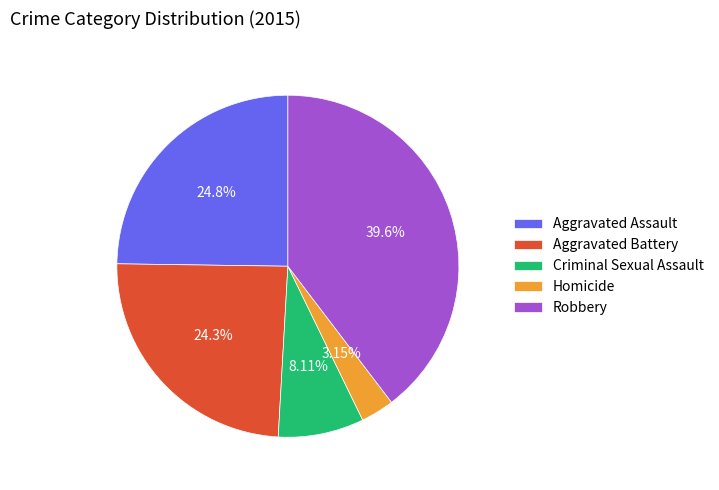

To the nearest percent, what is the difference between the Robbery and Aggravated Battery slice percentages?

15%